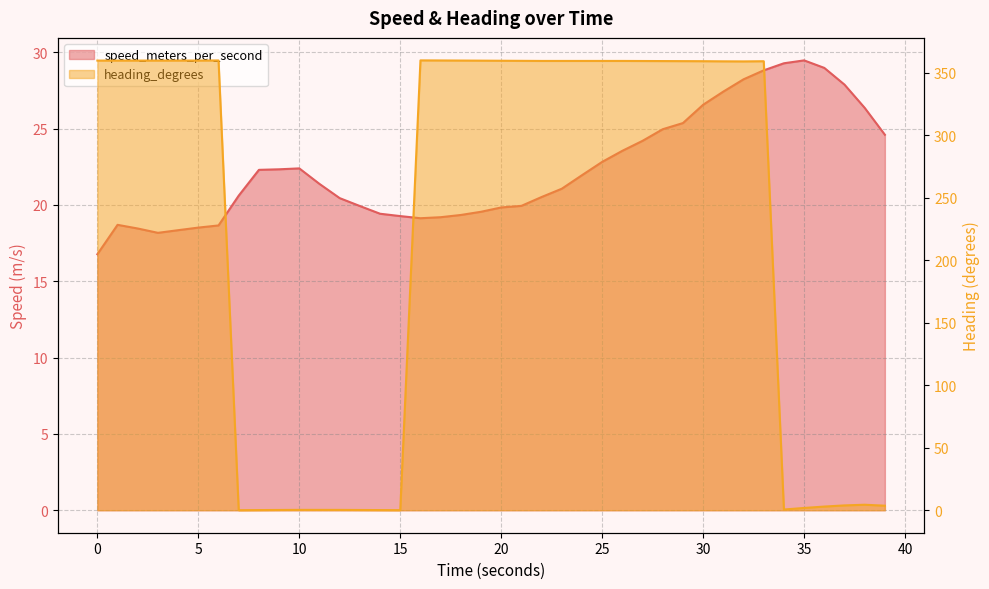

The speed_meters_per_second series shows 19.4 at 13.999961138. True or false?

True